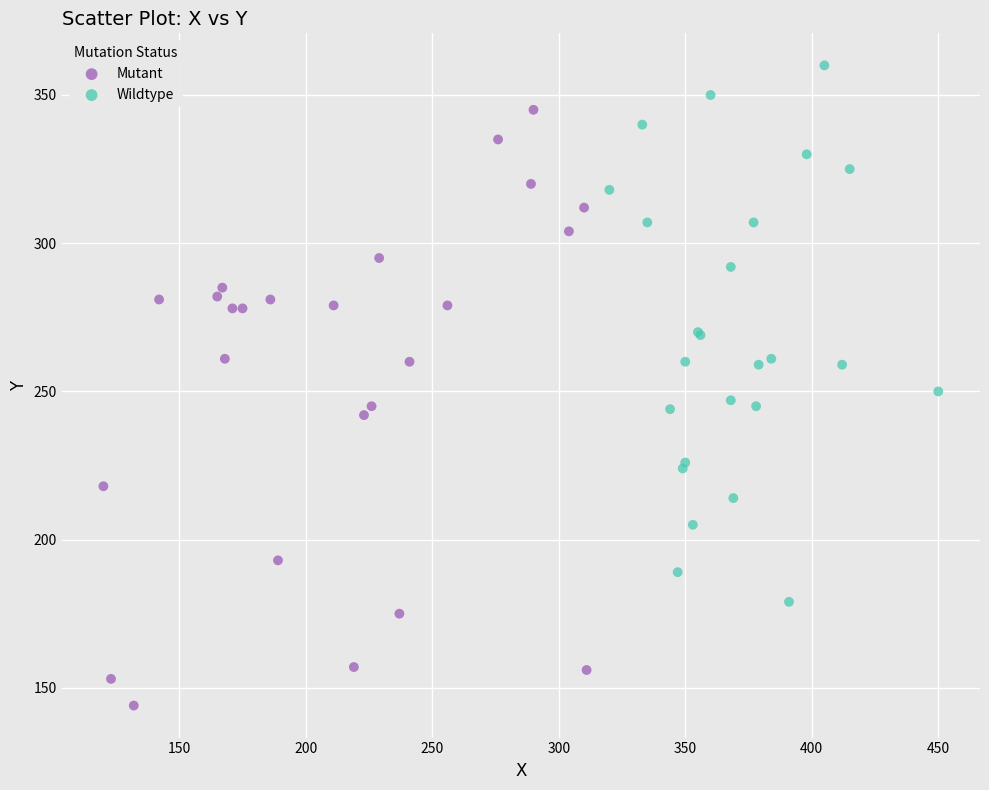

Which series contains the lowest Y value?

Mutant